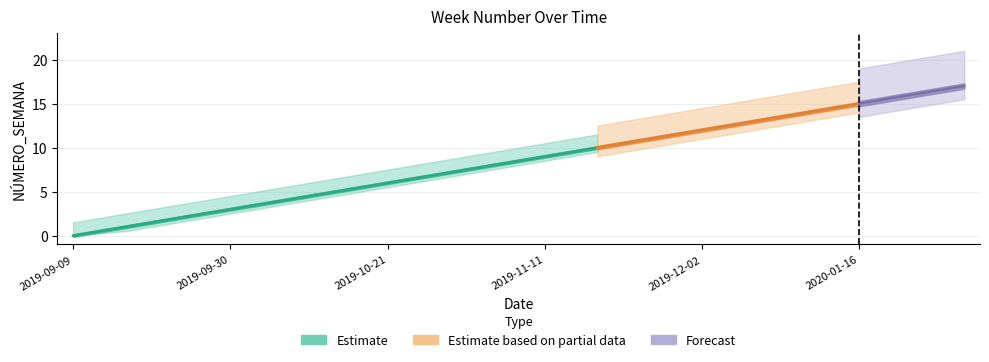

How many lines are shown in the chart?

1